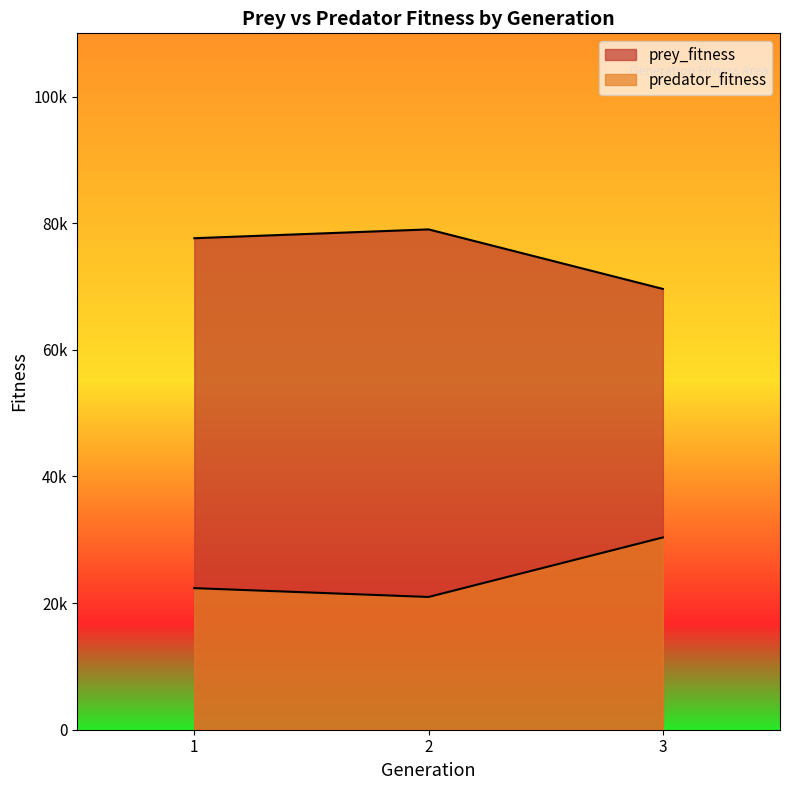

True or false: prey_fitness and predator_fitness intersect in this chart.

False